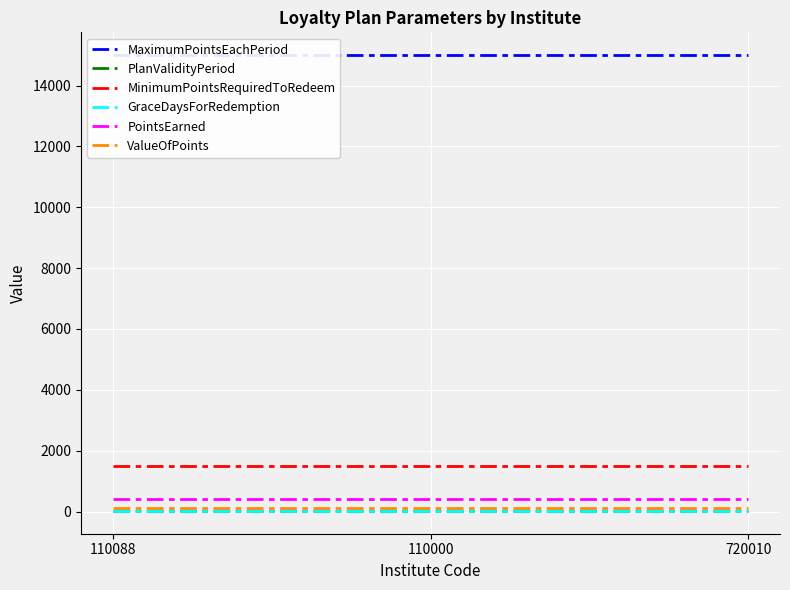

Rank the series by their maximum value, from highest to lowest.

MaximumPointsEachPeriod, MinimumPointsRequiredToRedeem, PointsEarned, ValueOfPoints, PlanValidityPeriod, GraceDaysForRedemption